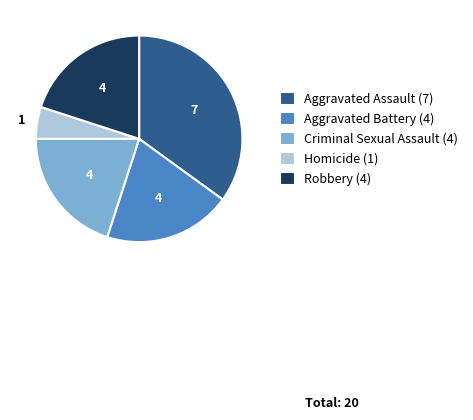

Is the sum of Homicide and Robbery greater than half?

No